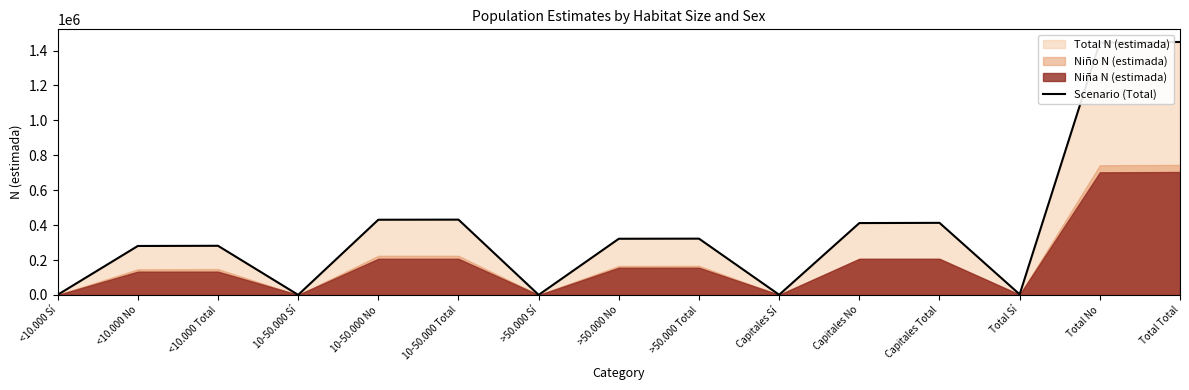

What is the difference between the maximum and minimum values?

1448627